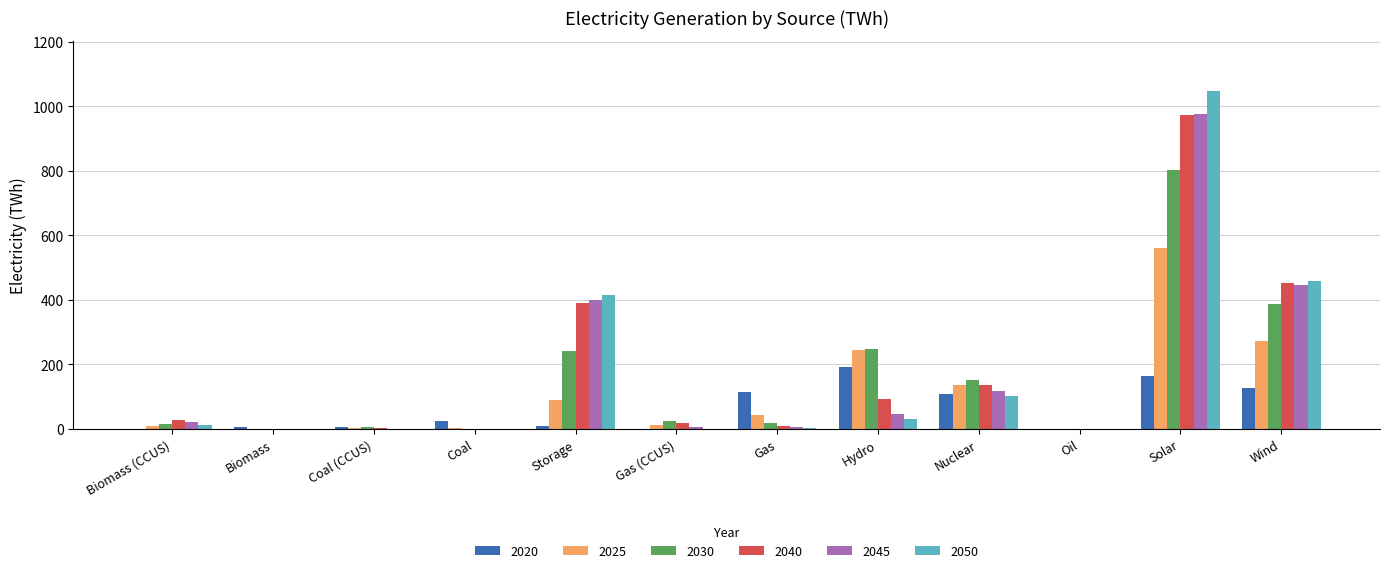

Read the 2040 value at Solar.

973.6